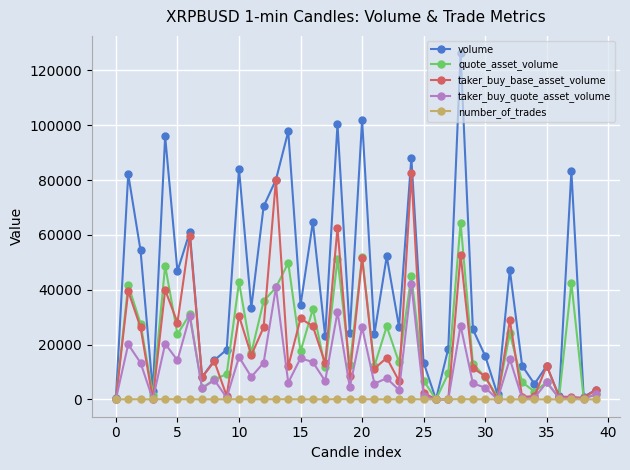

What is the value of the taker_buy_quote_asset_volume point at the 7th from the left?

30326.3